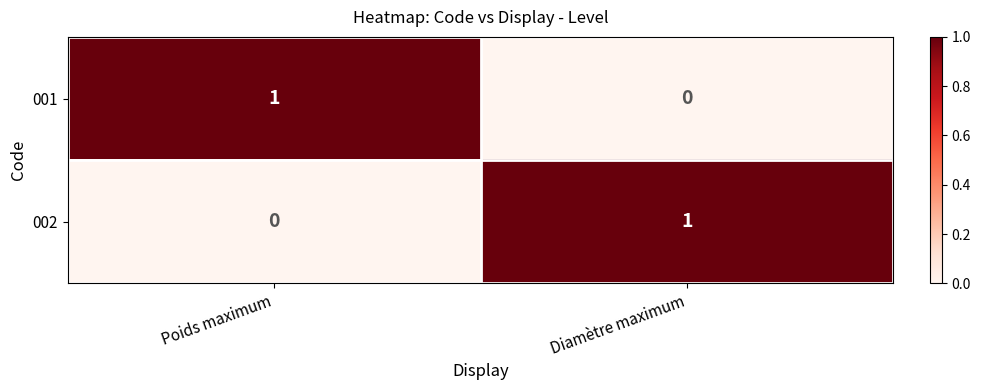

At Poids maximum, list the series in order from smallest to largest.

002, 001